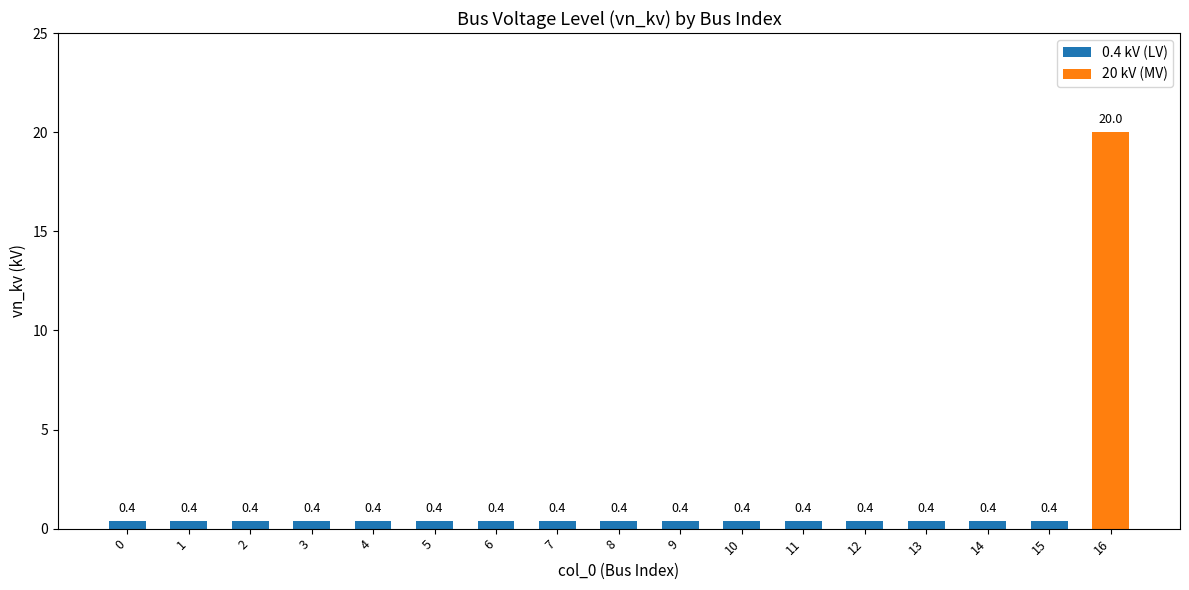

Count the number of categories in the chart.

17